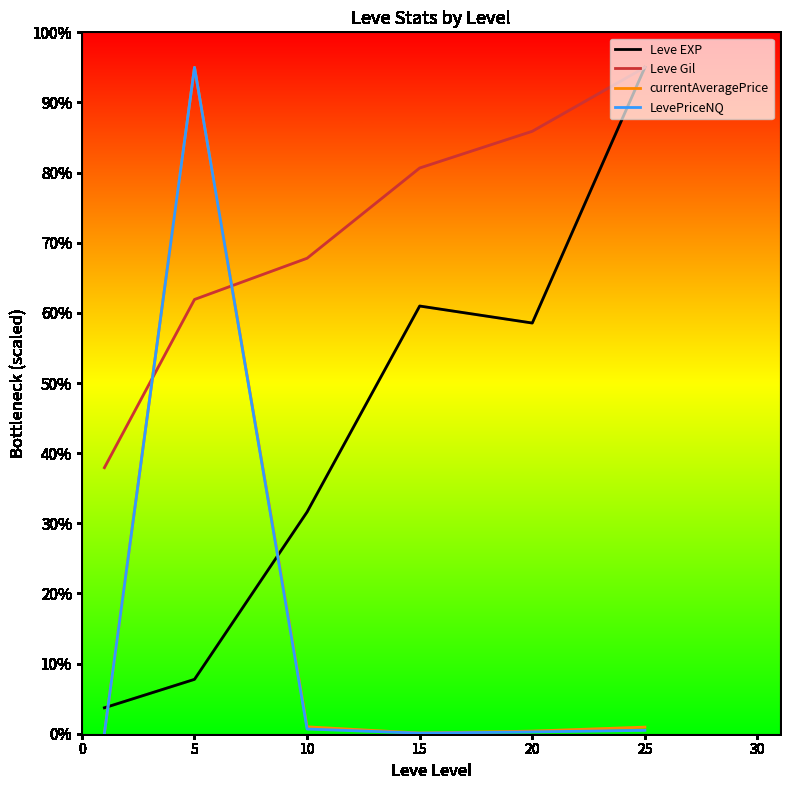

What is the lowest value of the Leve Gil series?

37.9